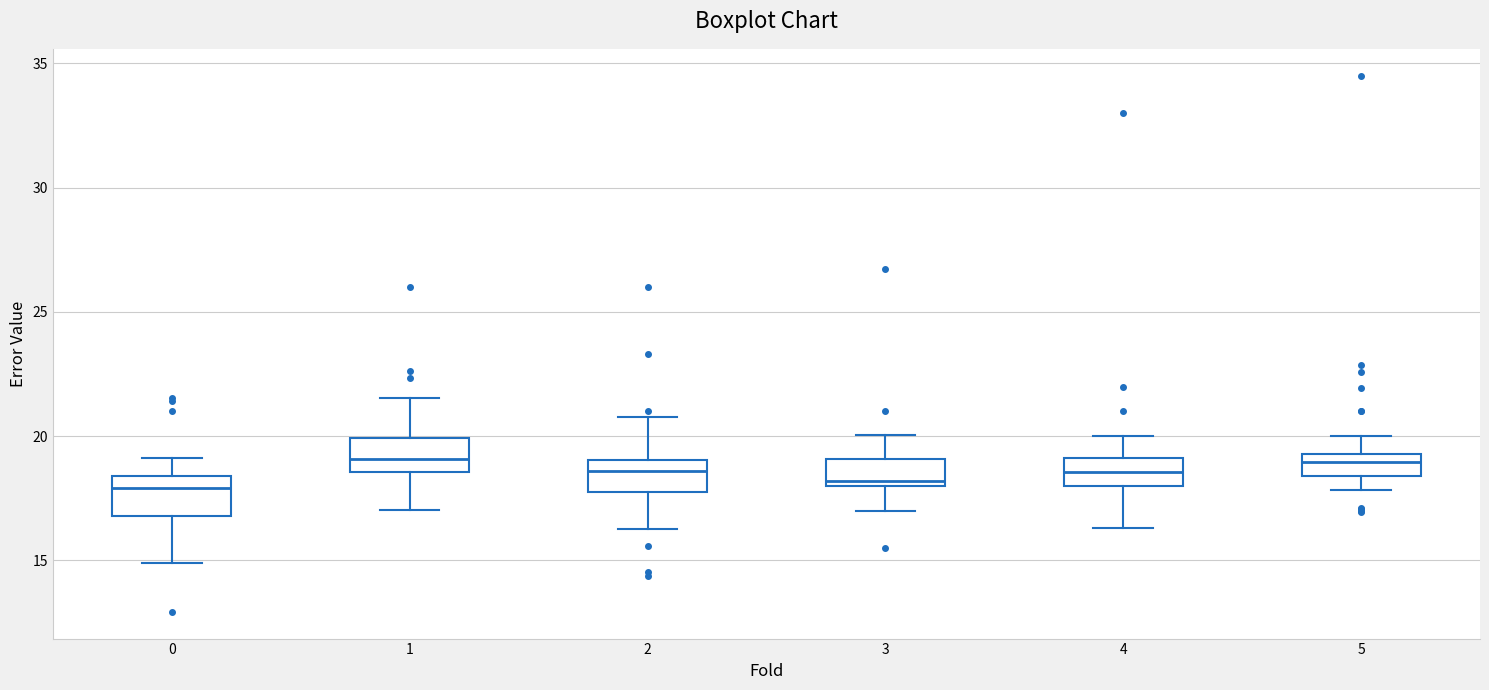

Reading left to right, transcribe this box plot: for each box, give where its median line is, the range the box spans, and where its two whiskers end, as read against the y-axis. The values are not printed on the chart, so give them approximately, as read against the axis.

0: median 18.0, box 17.0 to 18.5, whiskers 15.0 to 19.0
1: median 19.0, box 18.5 to 20.0, whiskers 17.0 to 21.5
2: median 18.5, box 18.0 to 19.0, whiskers 16.5 to 21.0
3: median 18.0 (just above the box's lower edge), box 18.0 to 19.0, whiskers 17.0 to 20.0
4: median 18.5, box 18.0 to 19.0, whiskers 16.5 to 20.0
5: median 19.0, box 18.5 to 19.5, whiskers 18.0 to 20.0